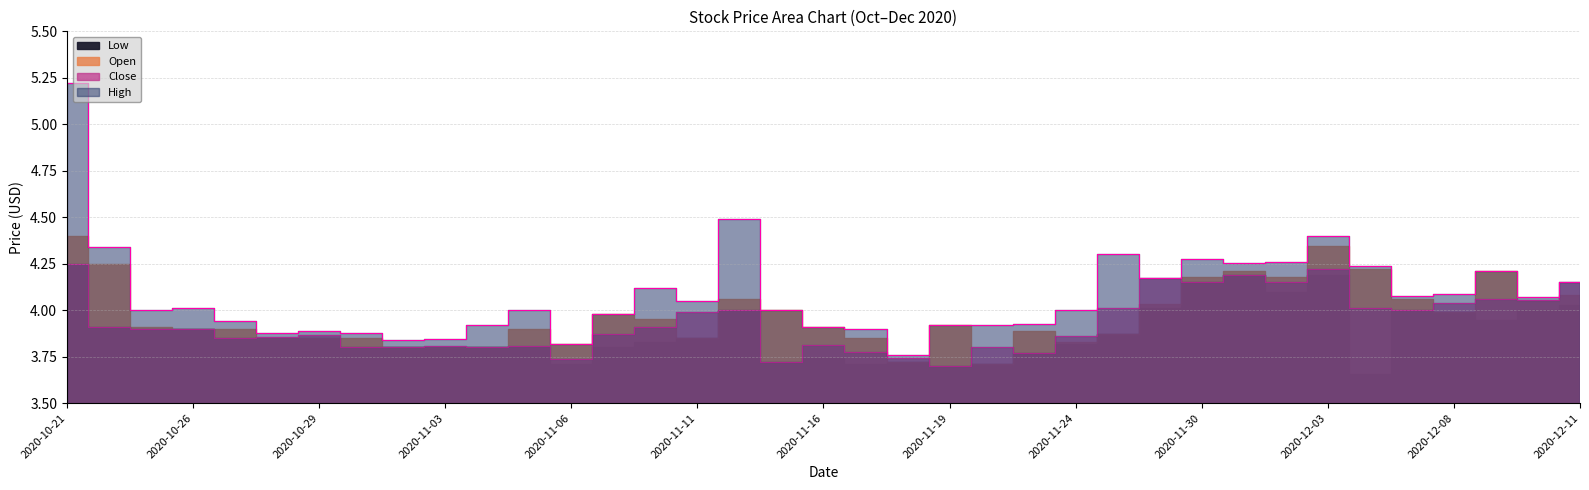

What is the smallest value displayed?

3.7